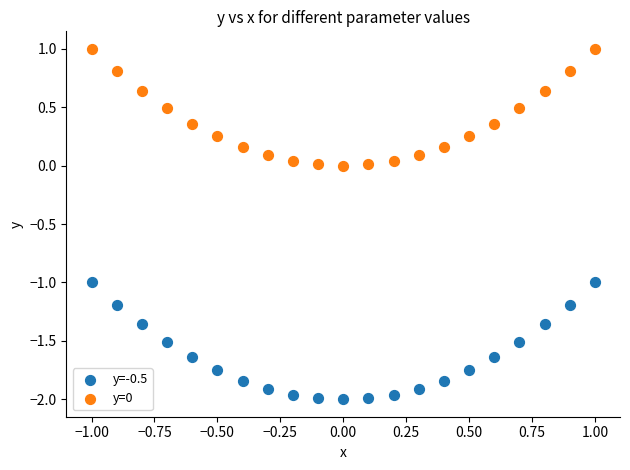

Which series contains the lowest Y value?

y=-0.5